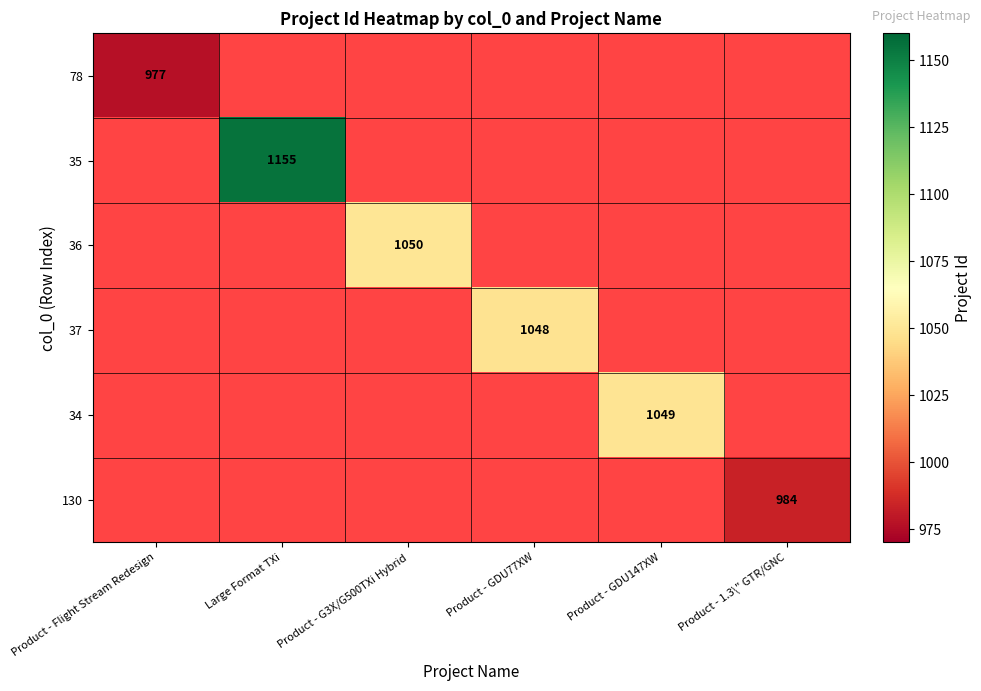

True or false: 130 has a value of 1522 at Product - 1.3\" GTR/GNC.

False